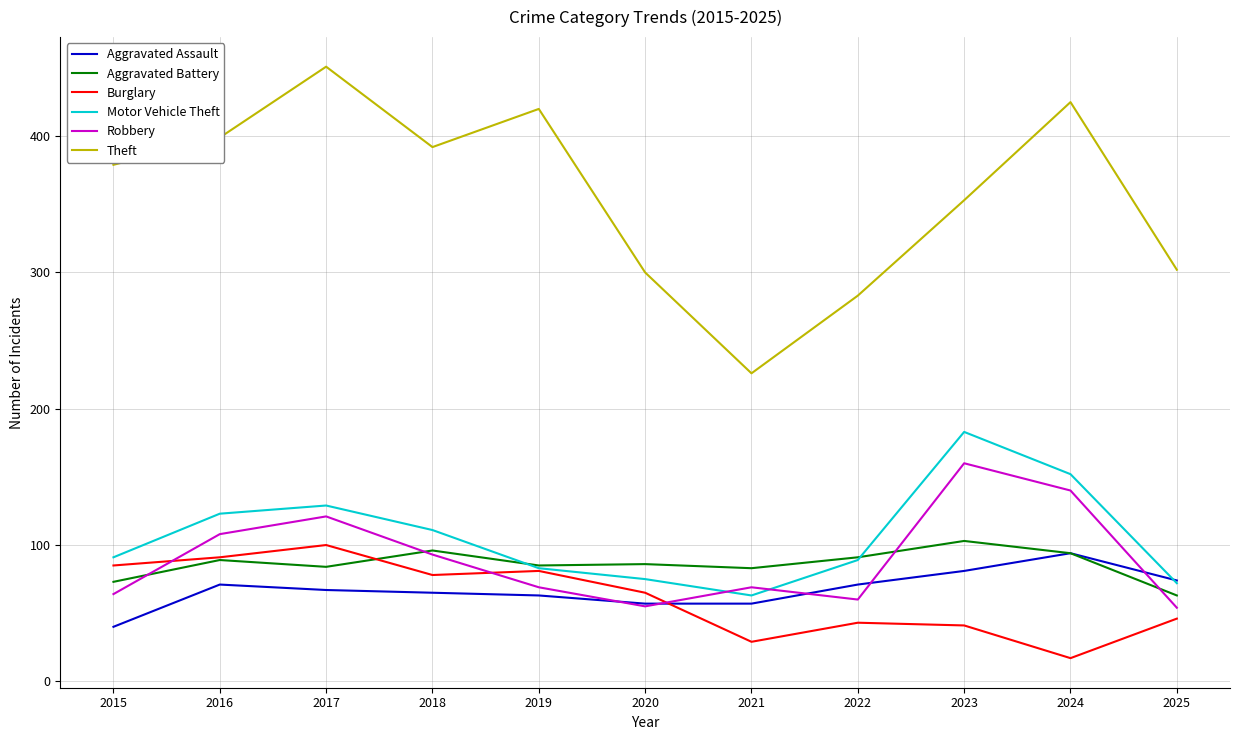

The value of Aggravated Assault at 2017 is 67. True or false?

True